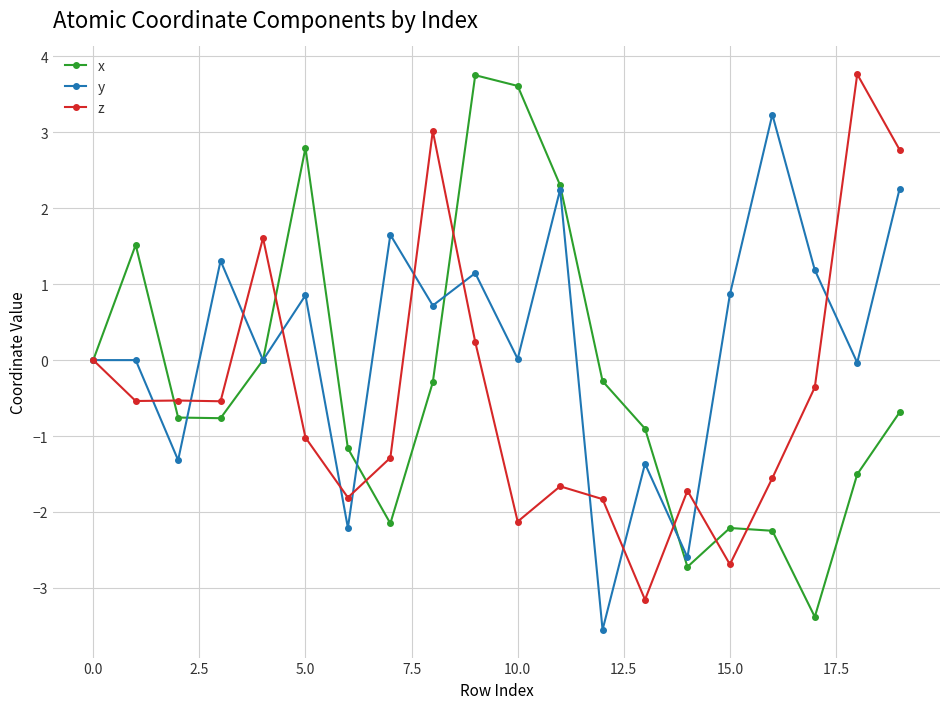

What is the value of the x point at the 9th from the left?

-0.3